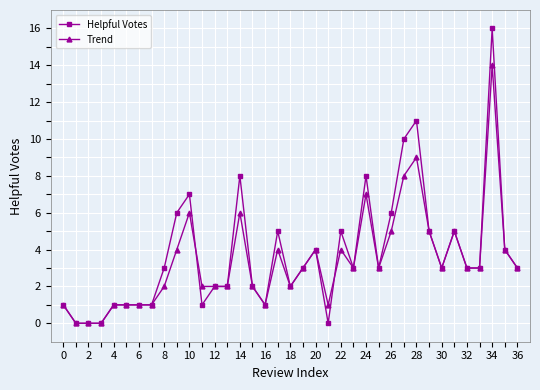

What is the value of the Trend point at the 34th from the left?

3